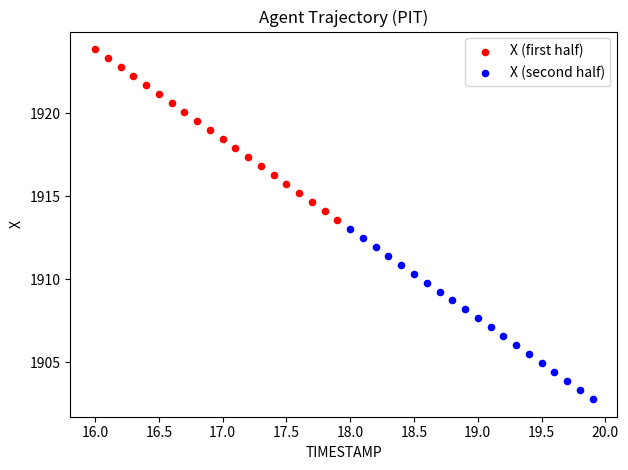

Which series has the widest spread of Y values?

X (first half)